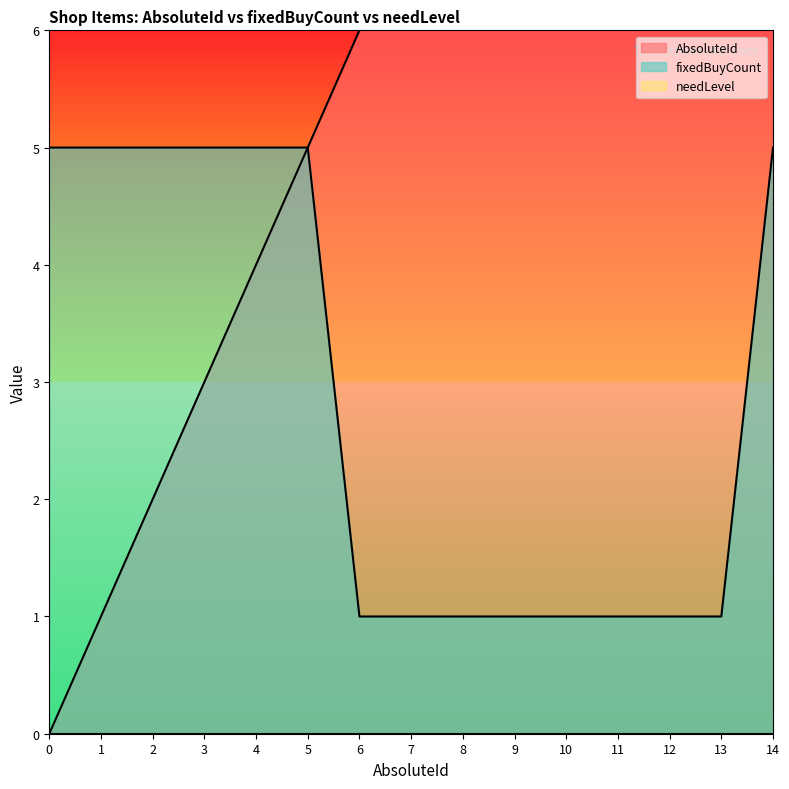

What is the difference between the maximum and minimum values in the AbsoluteId series?

14